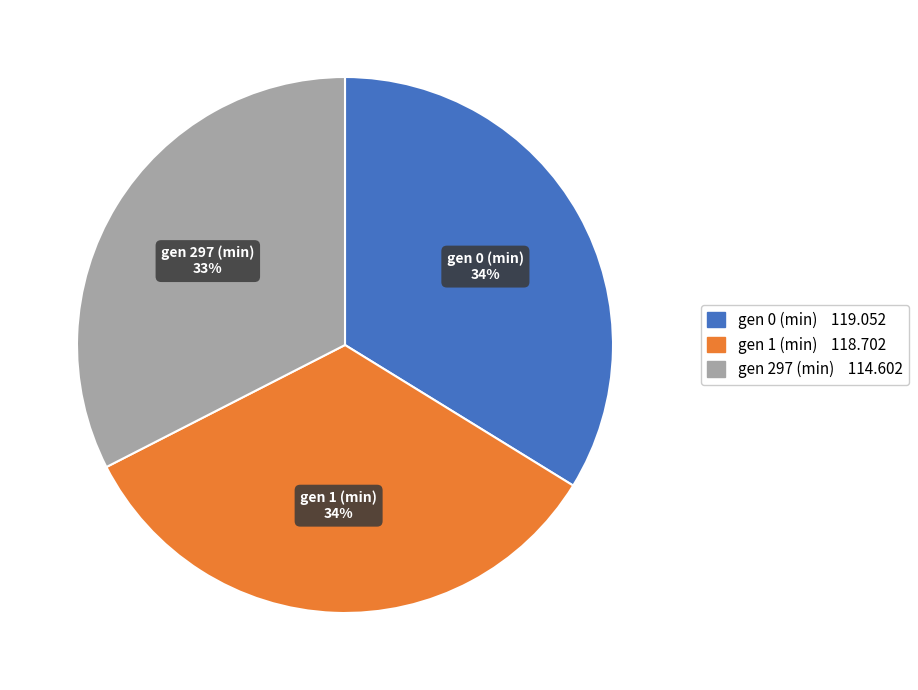

The gen 0 (min) slice represents 34% of the pie. True or false?

True